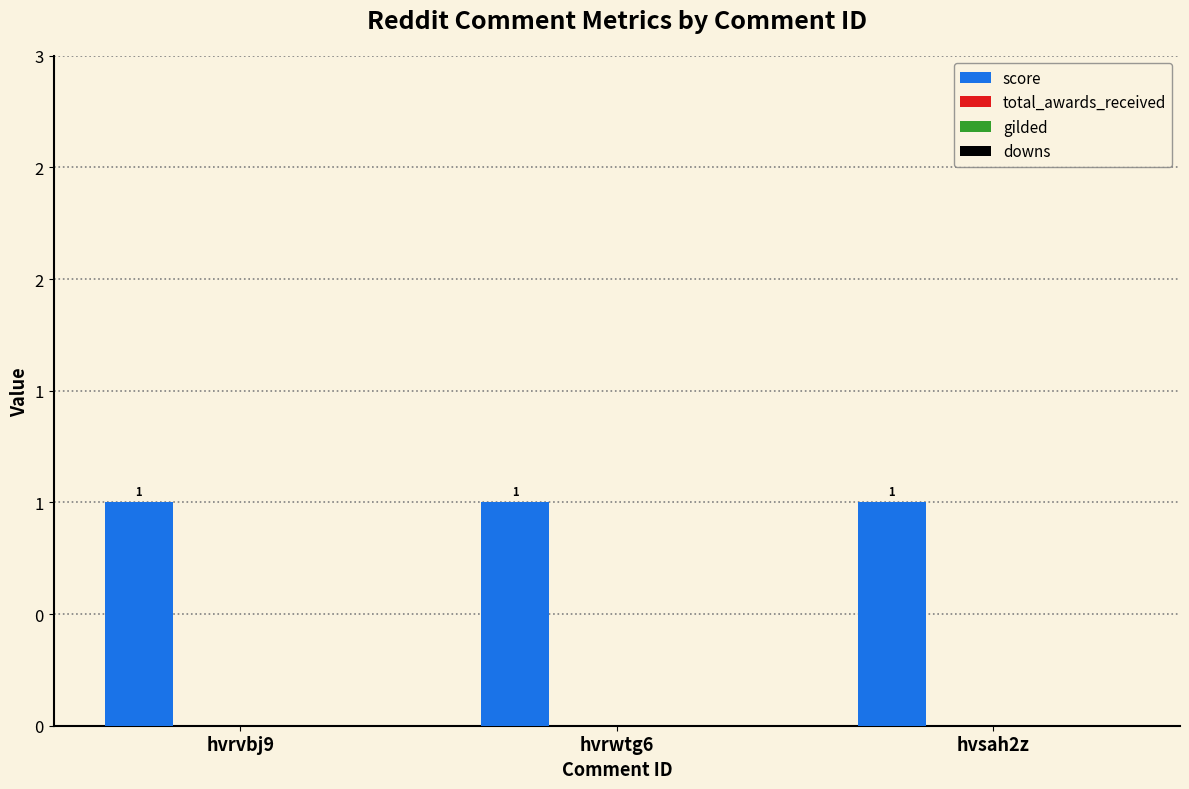

What is the minimum value for score?

1